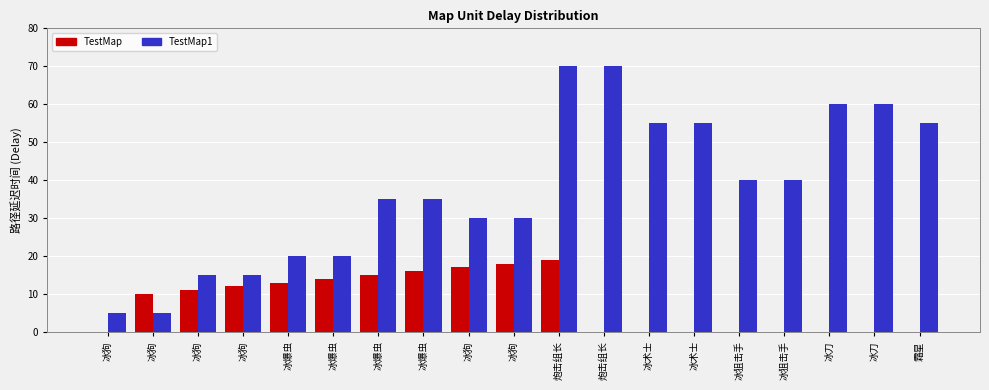

How many groups of bars are there?

19